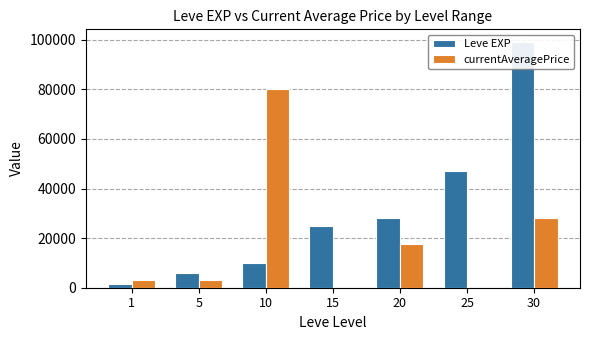

What is the value of the currentAveragePrice bar at the 1st from the left?

3307